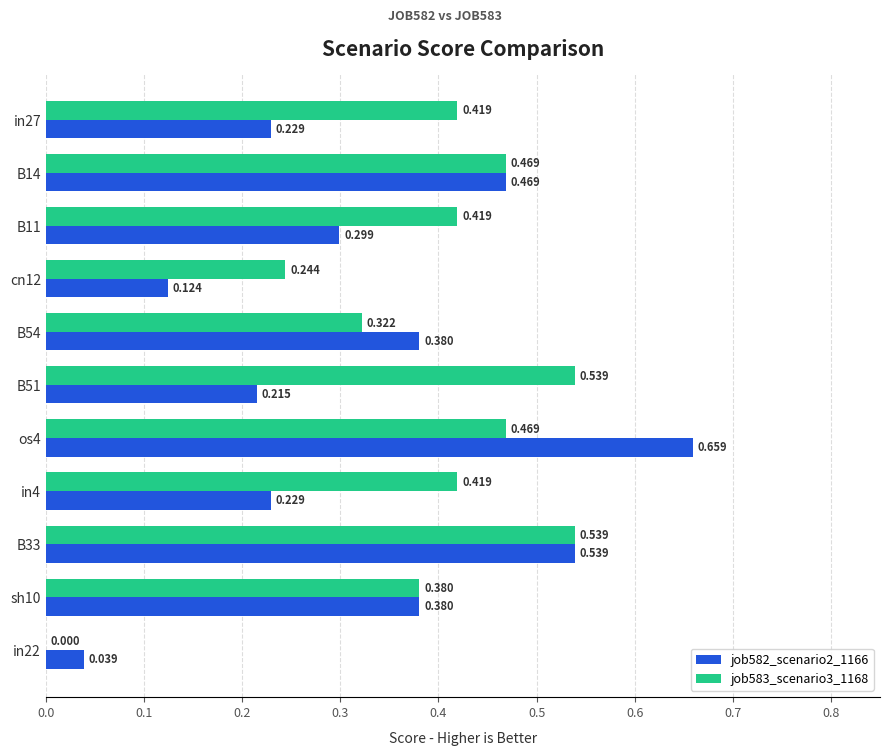

What is the sum of all job583_scenario3_1168 values?

4.2